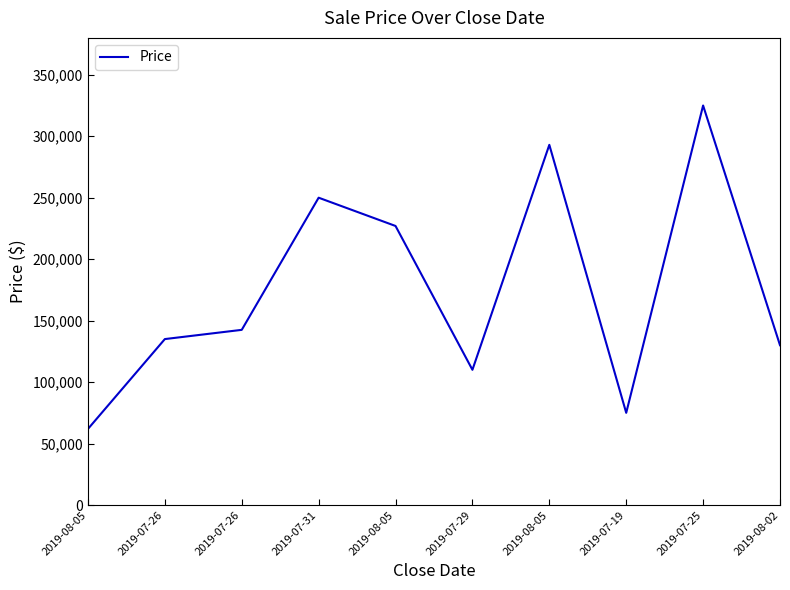

How many lines are shown in the chart?

1